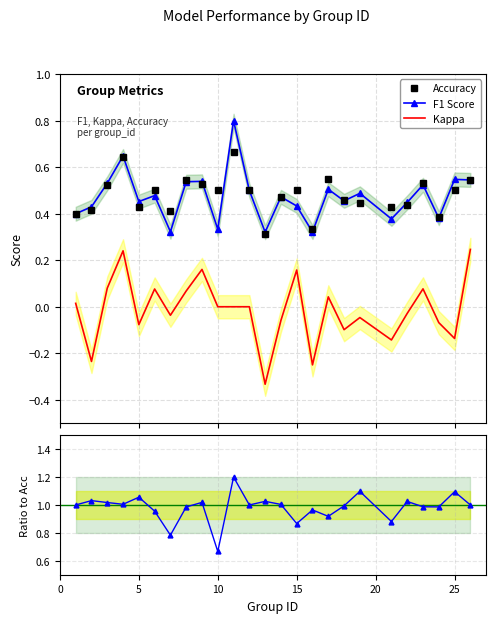

How many interior local peaks does the Accuracy series have?

7